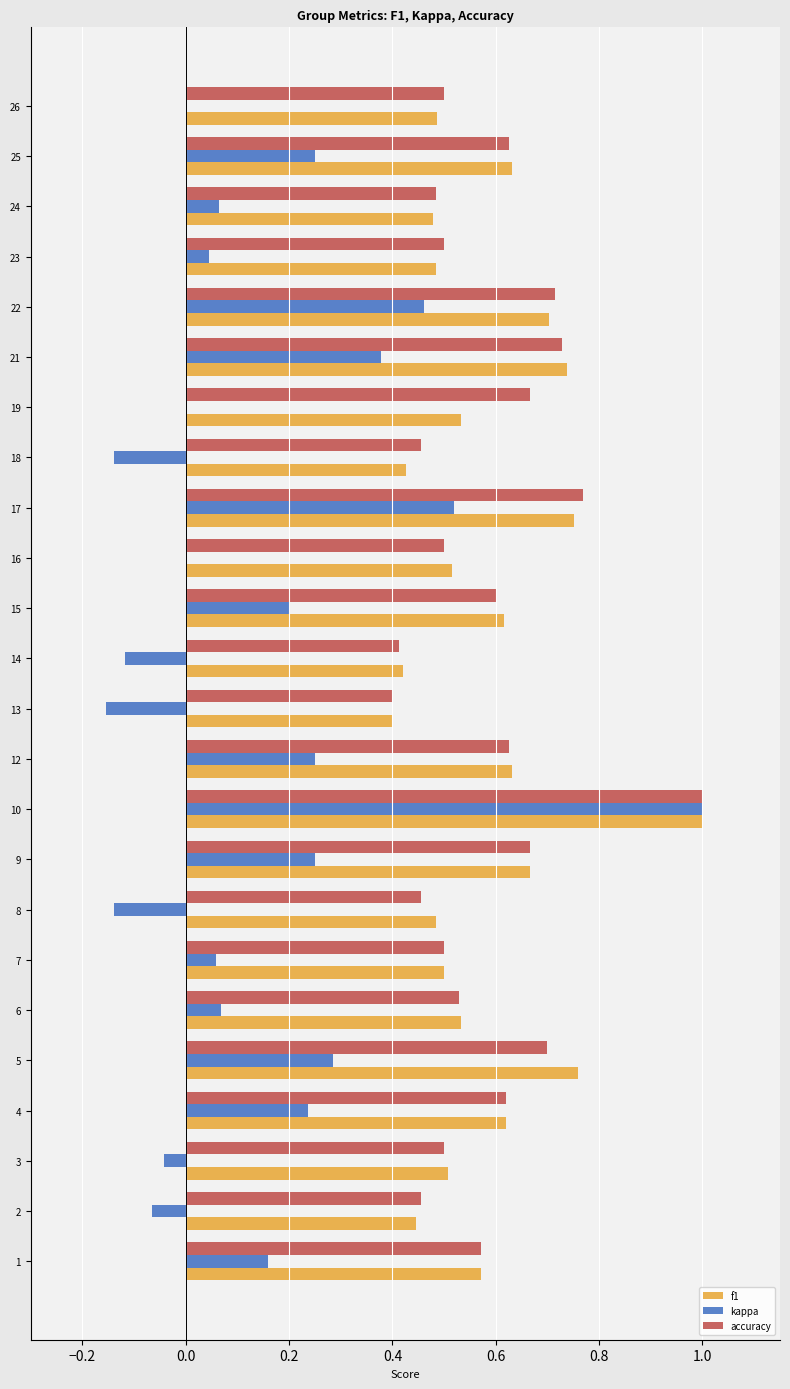

Which category has the highest value in the kappa series?

10